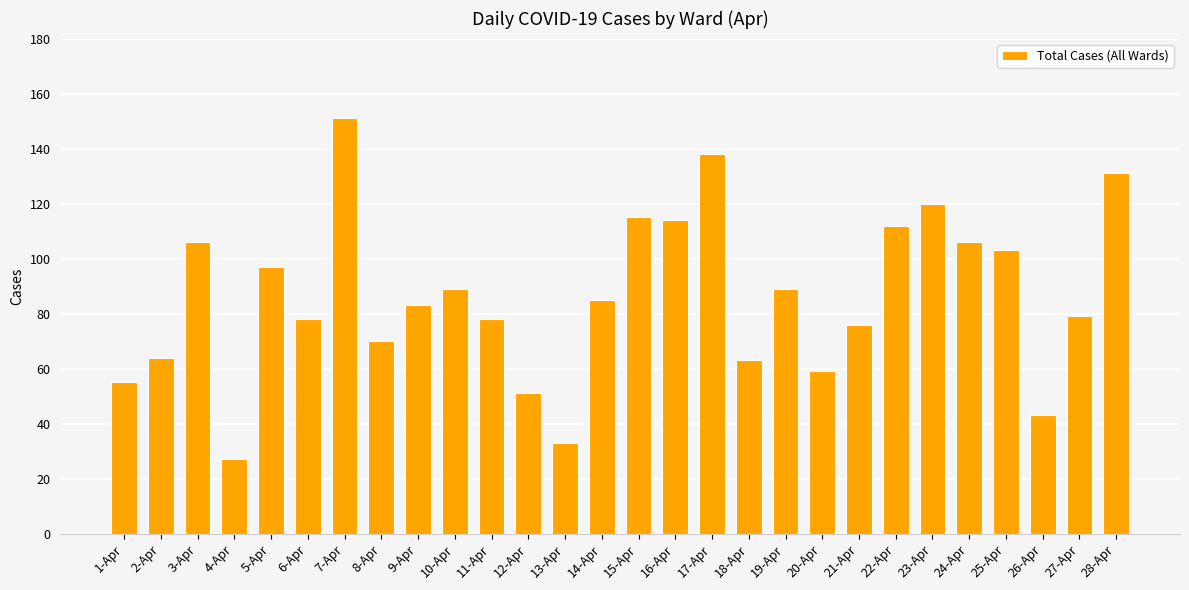

The value at 3-Apr is 106. True or false?

True